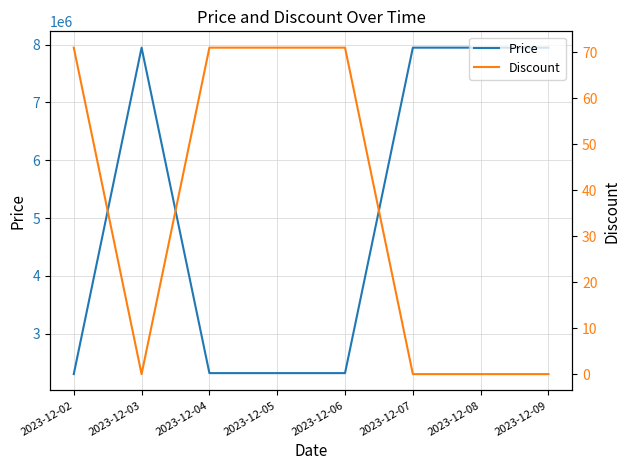

How many series are shown in this chart?

2